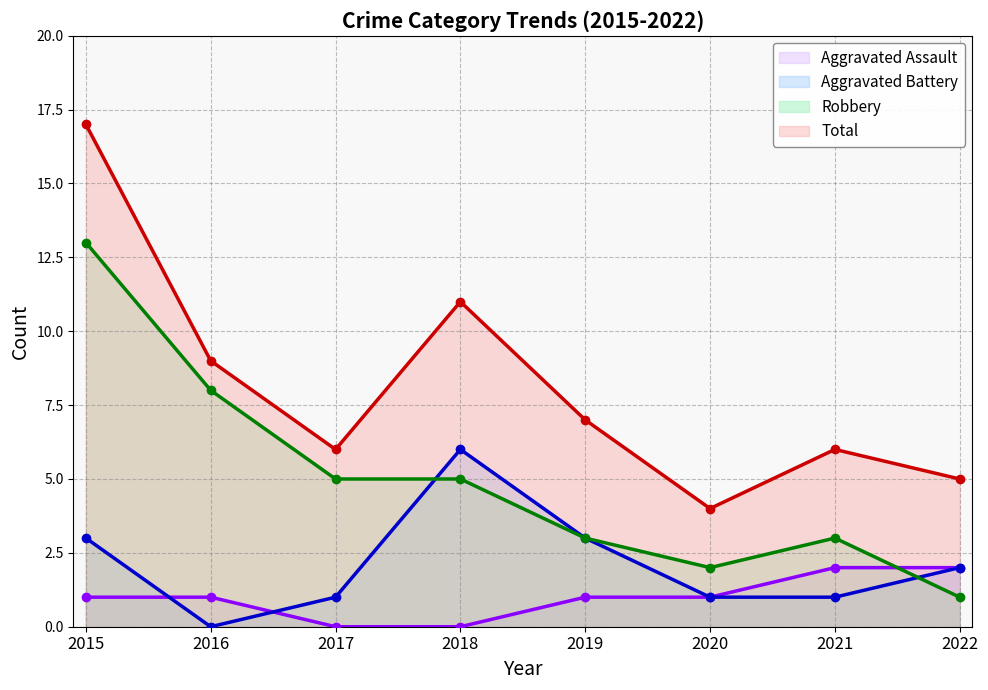

Which series changed the most between 2016 and 2020?

Robbery